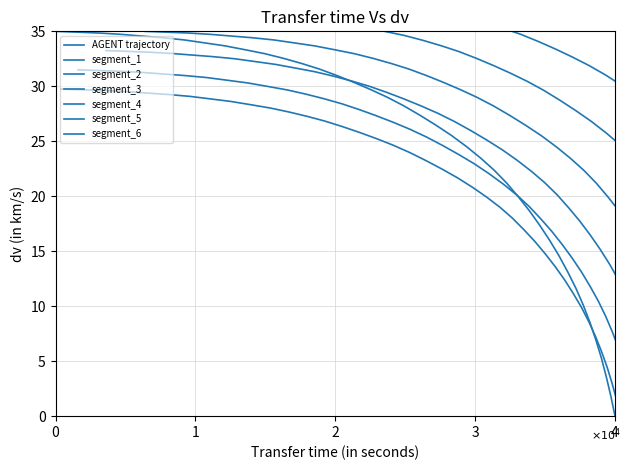

True or false: the data shows 13.2 at 27.

False